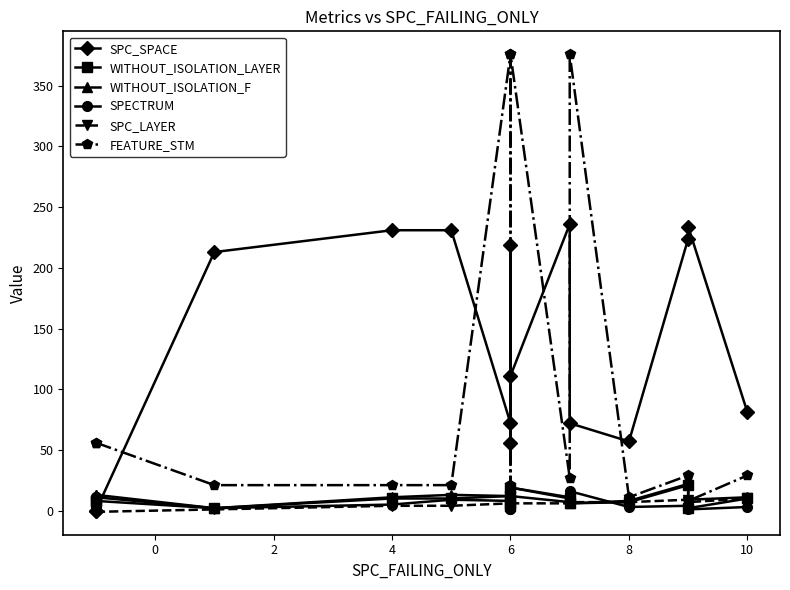

What is the sum of all WITHOUT_ISOLATION_LAYER values?

135